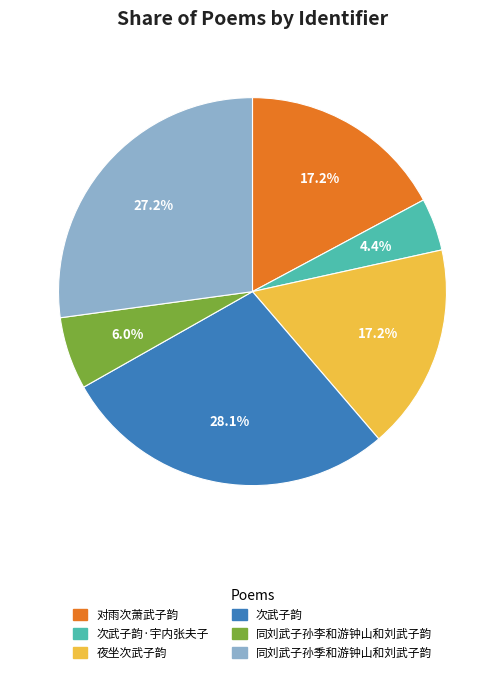

Count the number of slices in the pie.

6